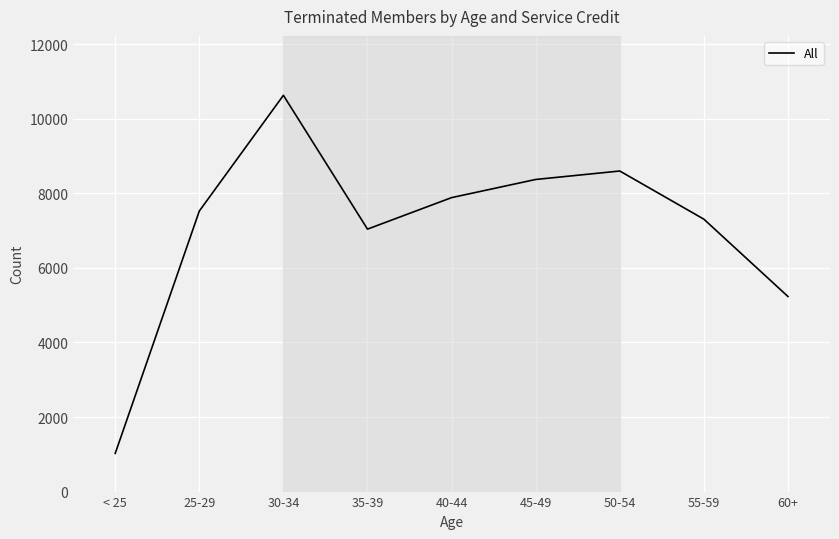

Rank the categories by value from lowest to highest.

< 25, 60+, 35-39, 55-59, 25-29, 40-44, 45-49, 50-54, 30-34